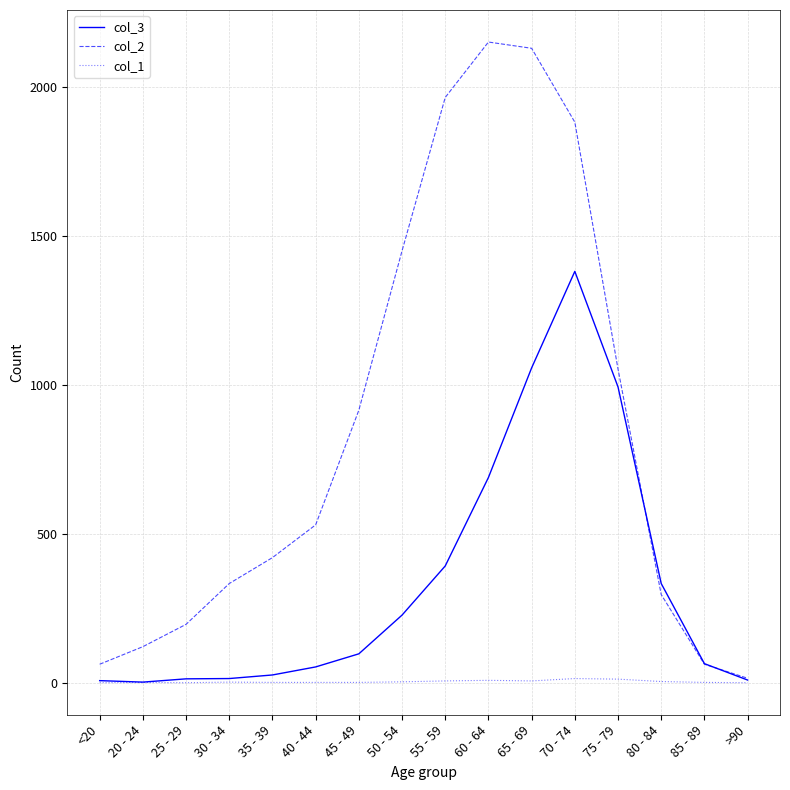

Where is the first local maximum for col_2?

60 - 64